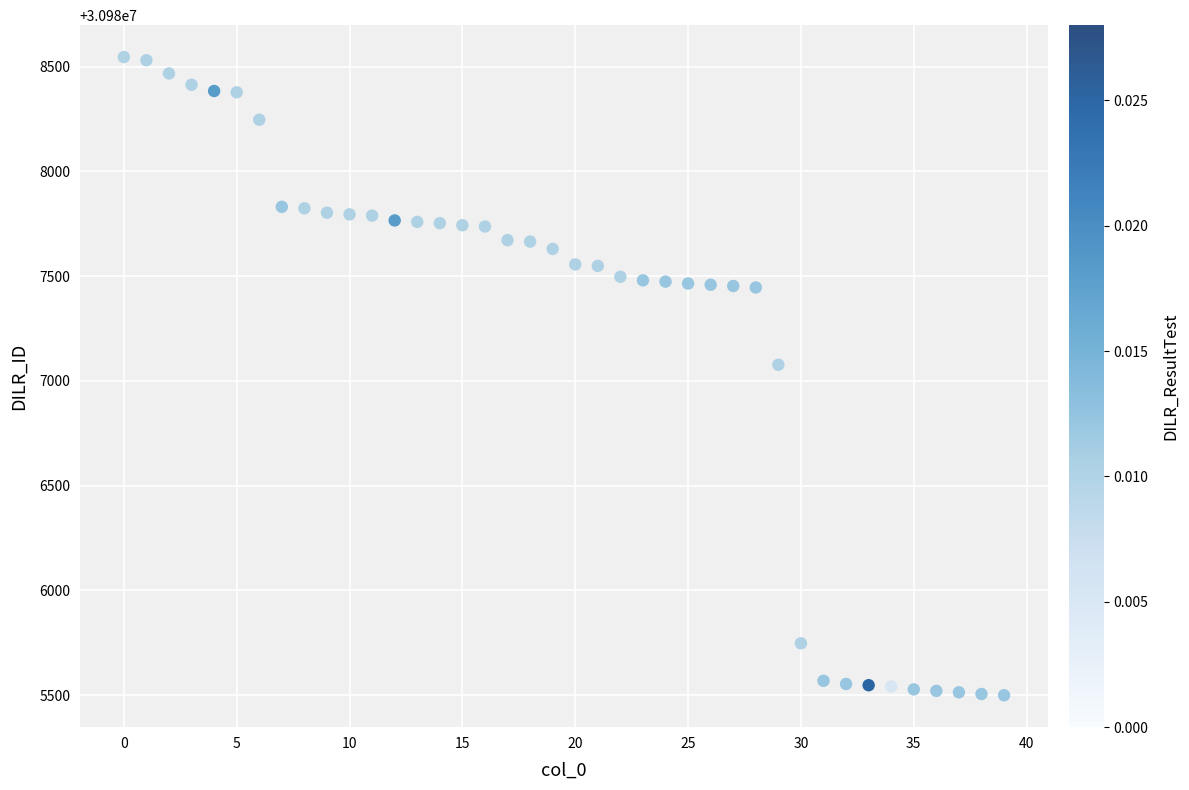

What is the range of Y values (max minus min)?

3047